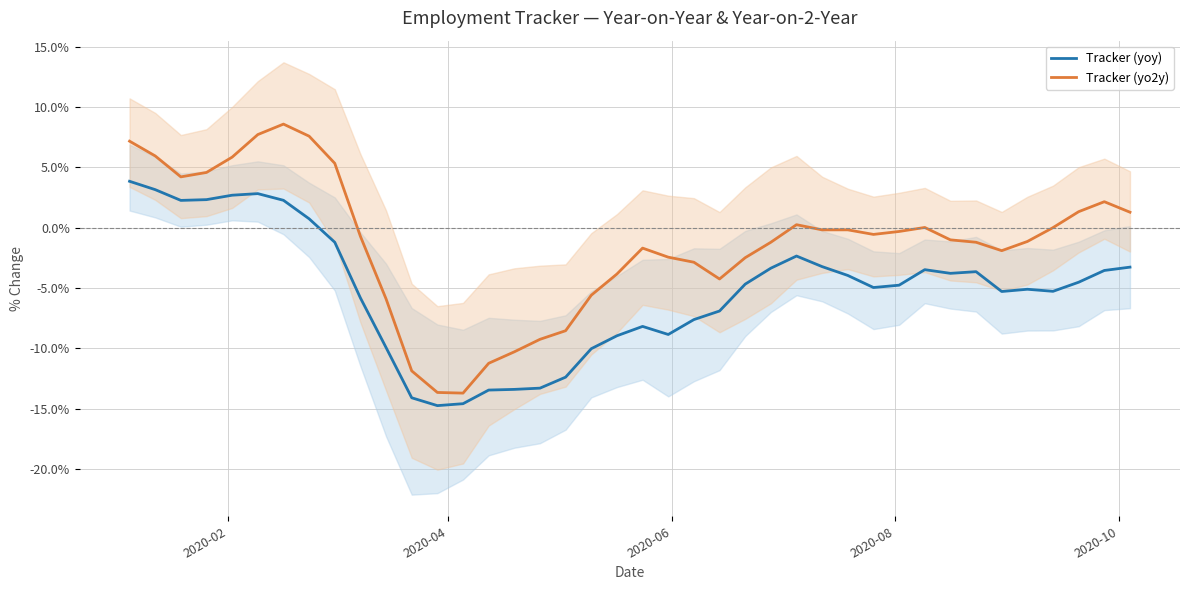

In Tracker (yoy), how many points are lower than both neighbors (excluding endpoints)?

7